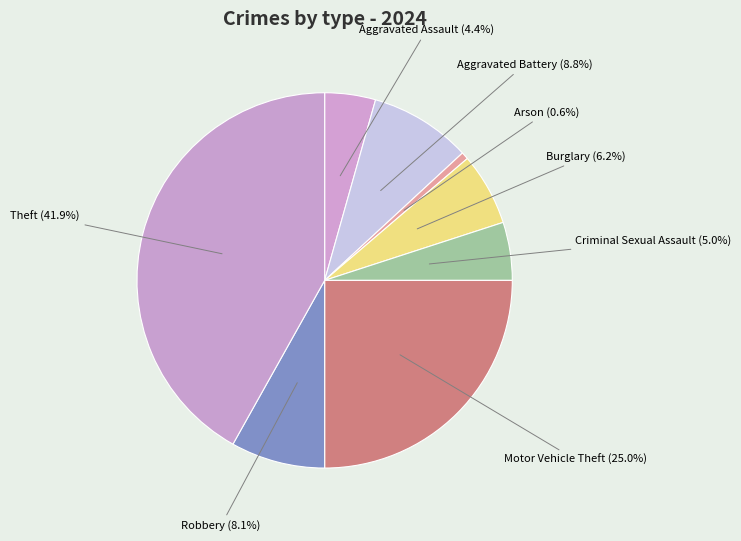

Combined, do Arson and Theft account for over 50%?

No